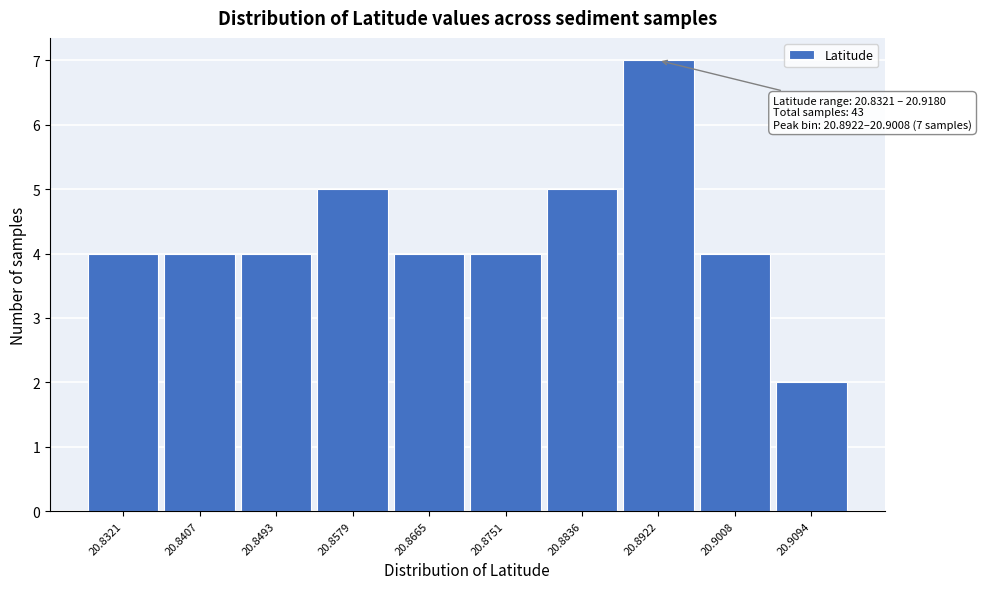

Reading left to right, list all the values displayed in this chart.

20.8321=4	20.8407=4	20.8493=4	20.8579=5	20.8665=4	20.8751=4	20.8836=5	20.8922=7	20.9008=4	20.9094=2